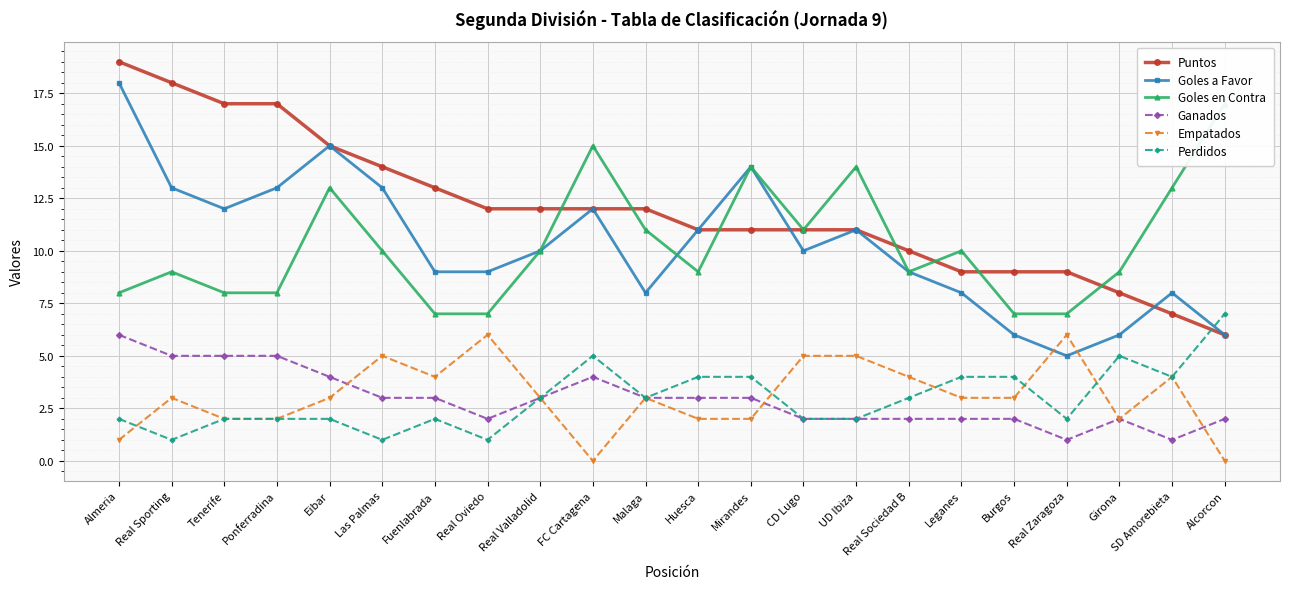

What is the maximum value shown in the chart?

19